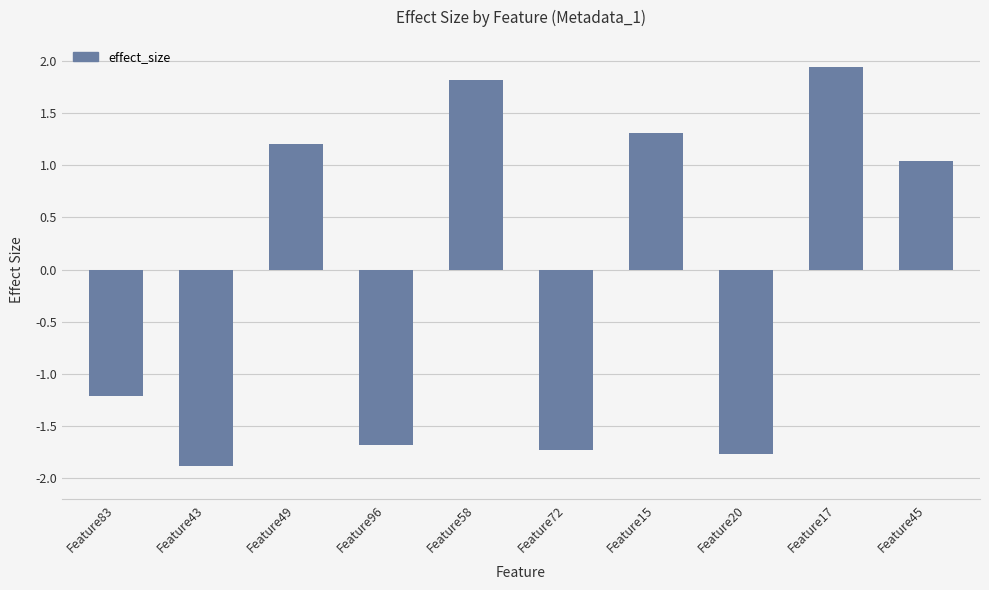

Count the number of categories in the chart.

10